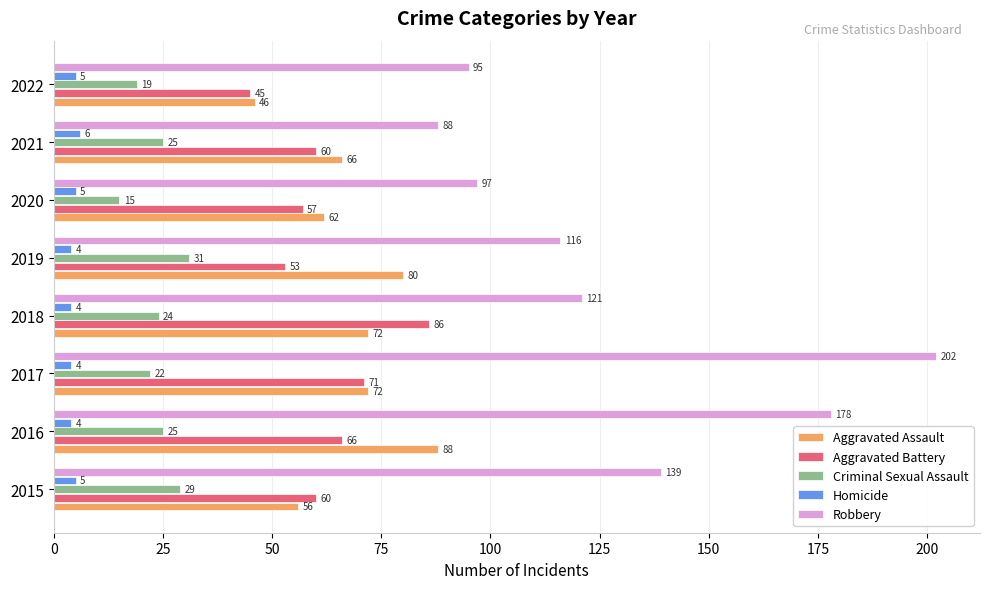

True or false: Homicide has a value of 6 at 2021.

True